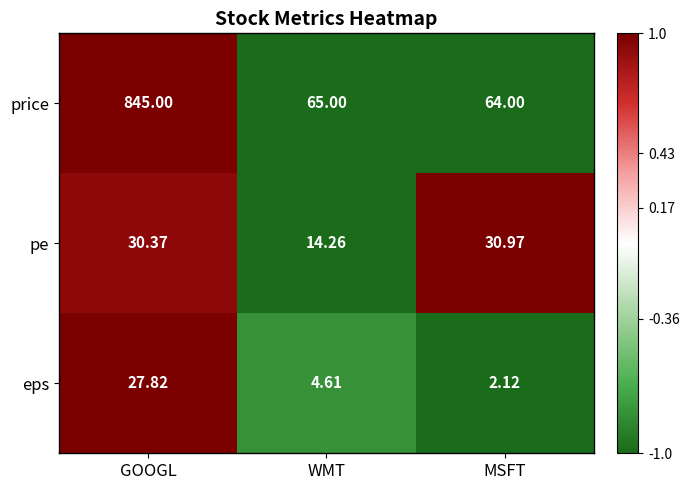

Is the value of price at GOOGL greater than the value of eps at MSFT?

Yes